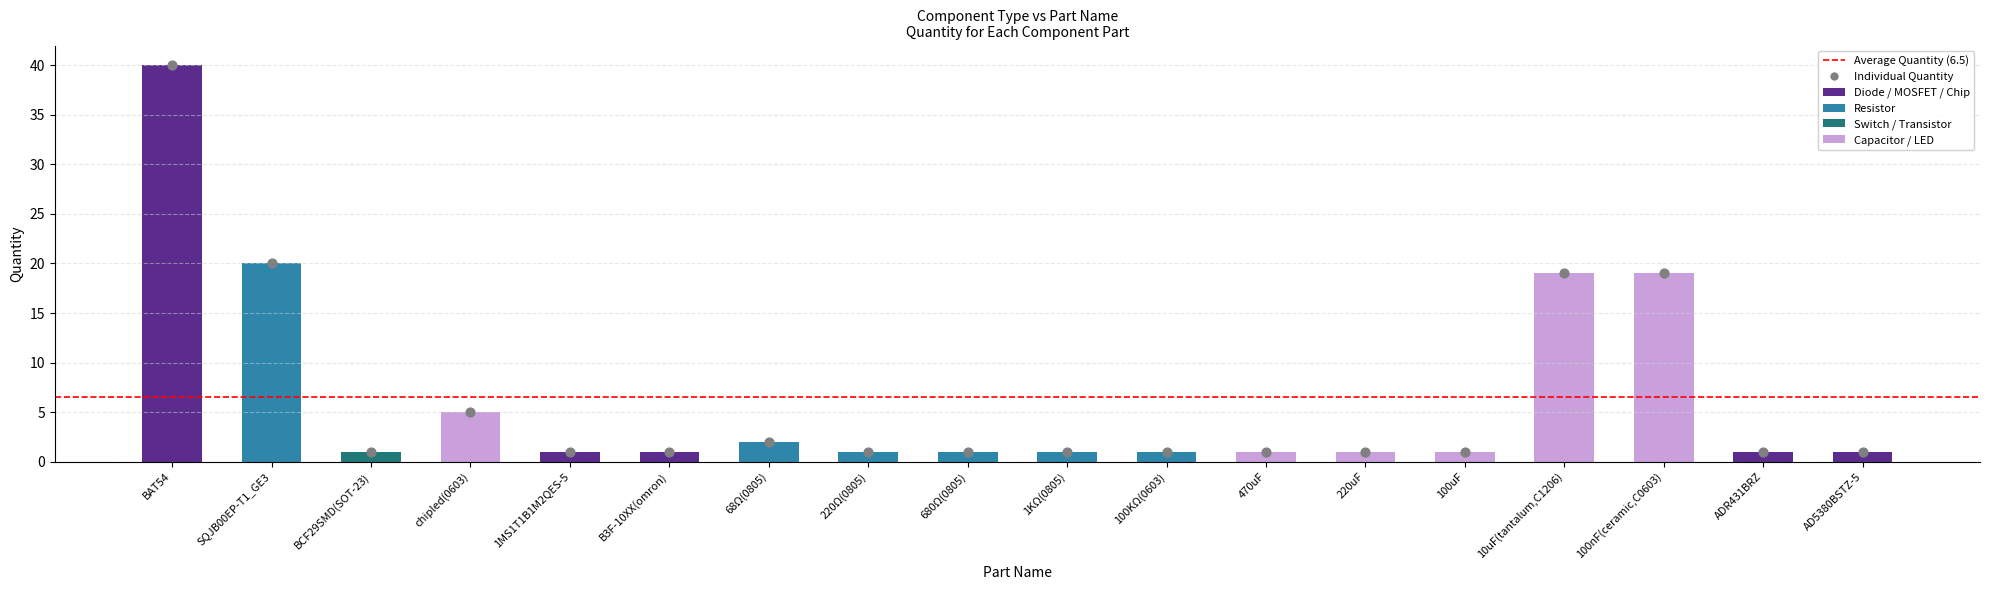

Approximately how many times larger is the value at 10uF(tantalum,C1206) compared to 100KΩ(0603)?

19.0